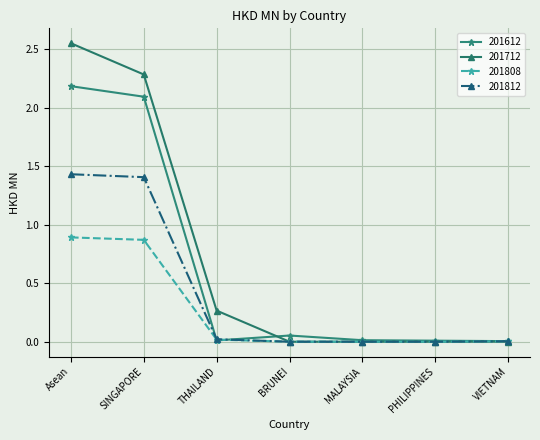

List the series in order of their peak value, highest first.

201712, 201612, 201812, 201808